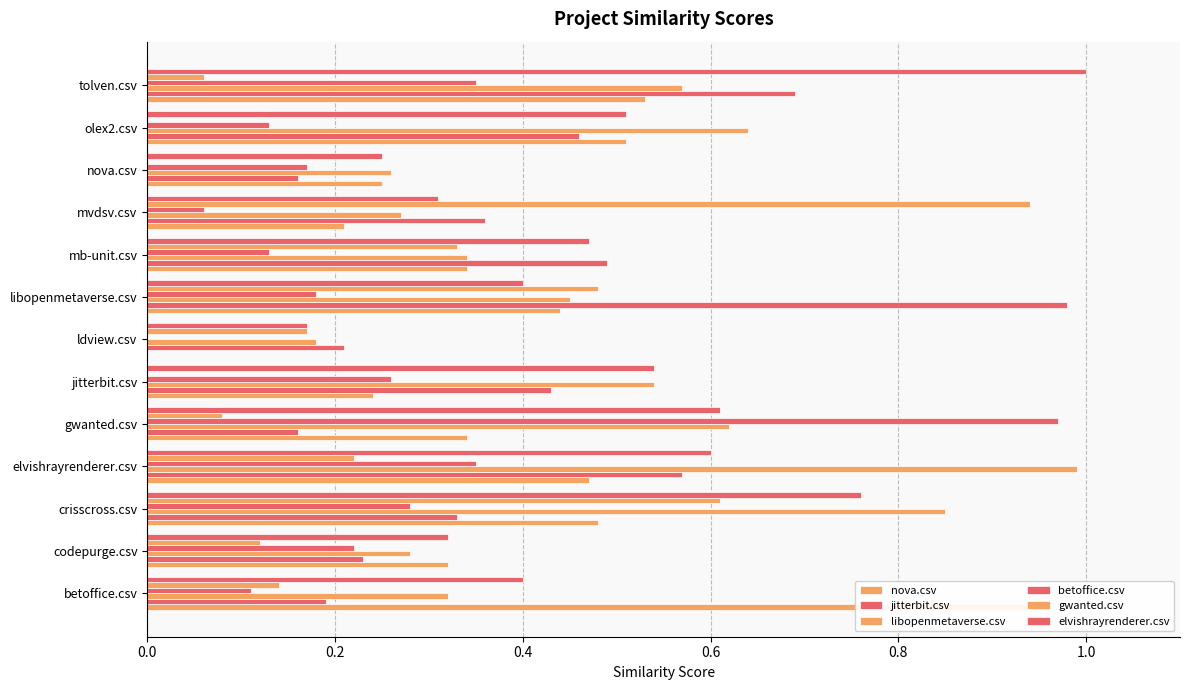

How many categories are shown in the chart?

13